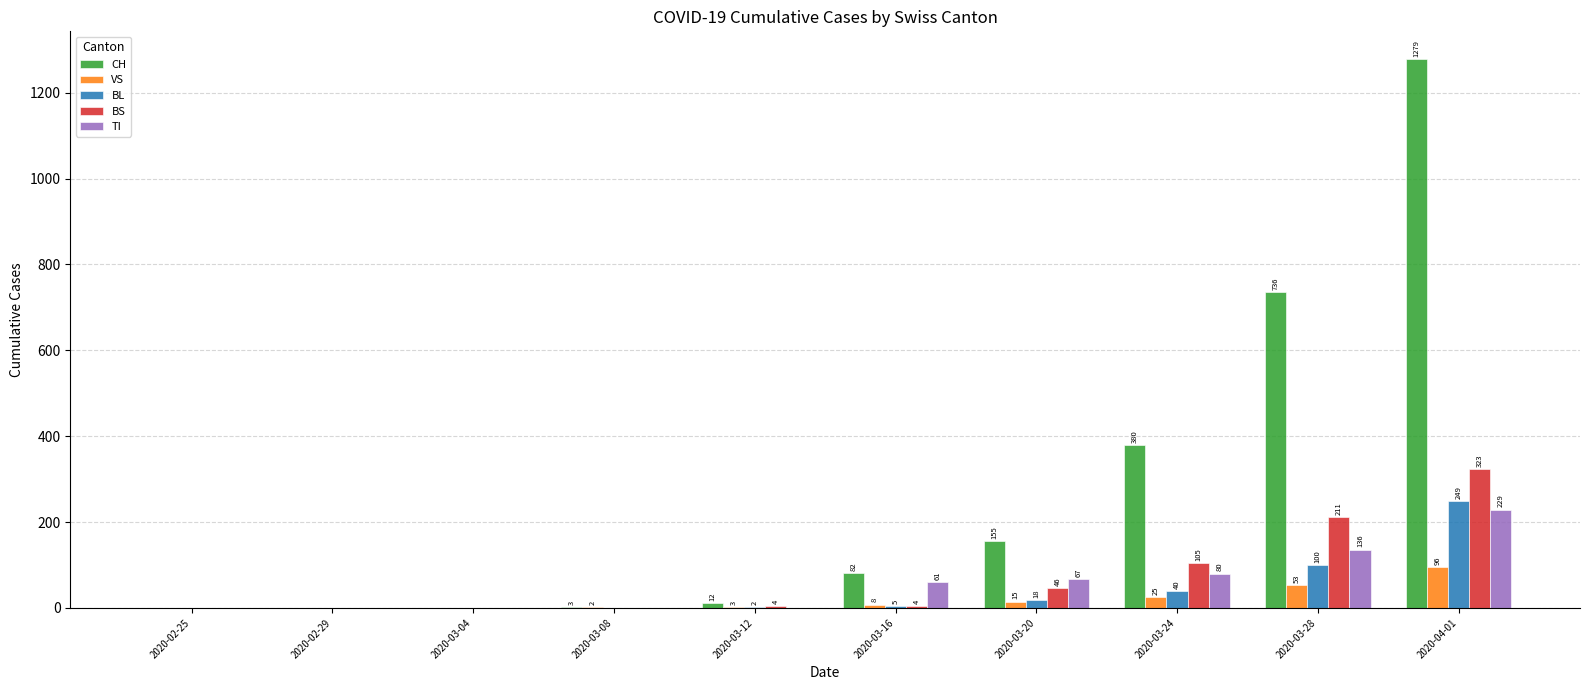

How many positive values does the VS series have?

7